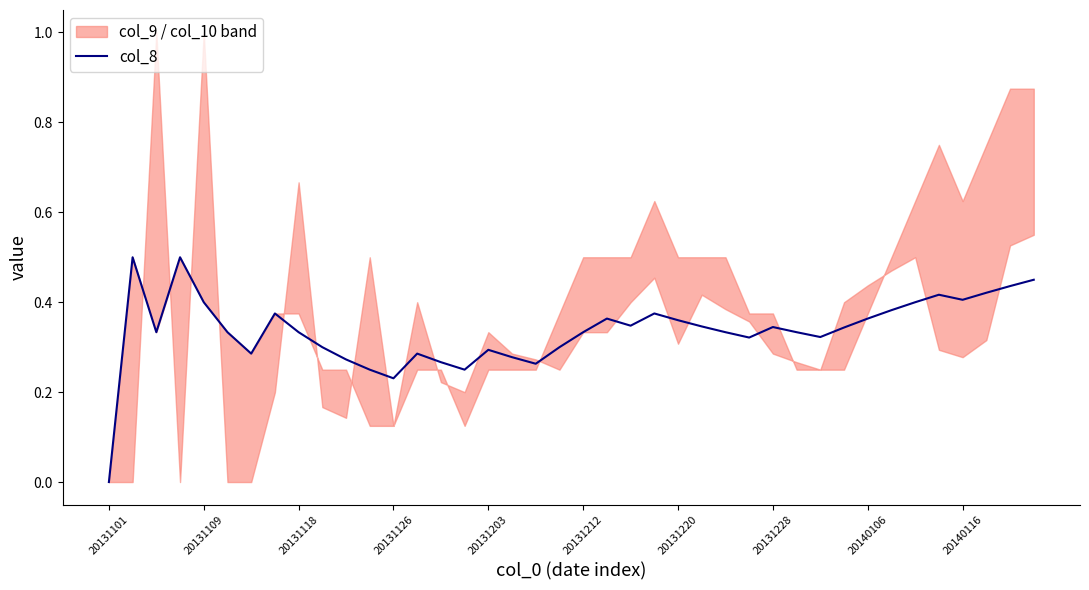

True or false: there are more than 0 points higher than both neighbors.

True